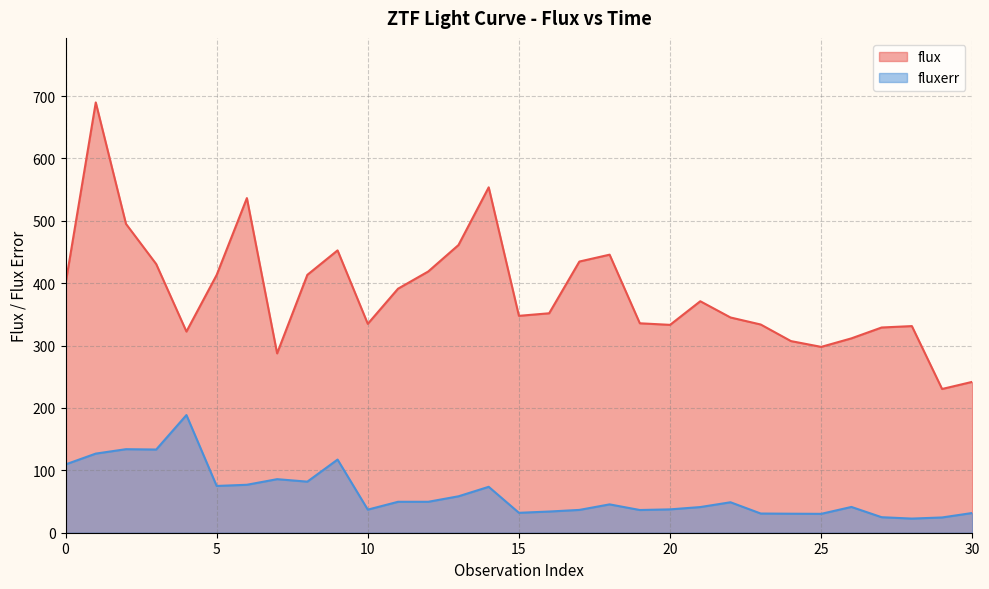

Rank the categories by flux value from highest to lowest.

1, 14, 6, 2, 13, 9, 18, 17, 3, 12, 8, 5, 0, 11, 21, 16, 15, 22, 19, 10, 23, 20, 28, 27, 4, 26, 24, 25, 7, 30, 29